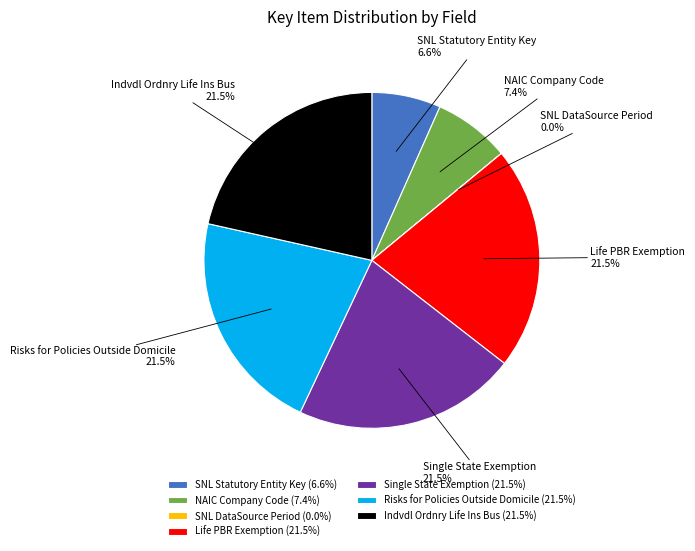

Is it true that NAIC Company Code is 7% of the pie?

True